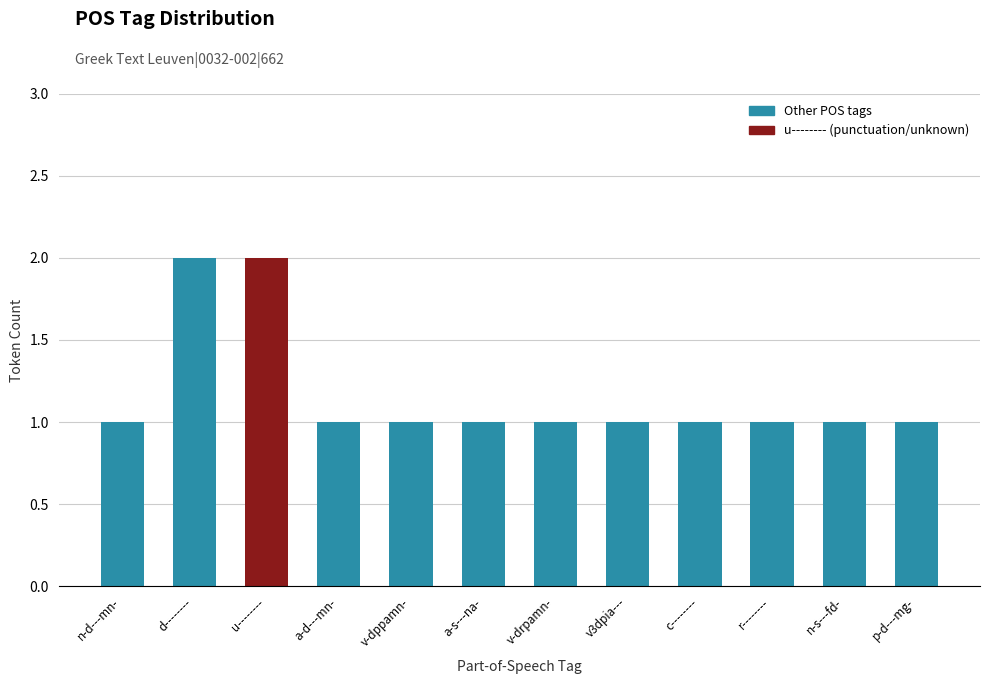

What is the label of the 1st bar from the left?

n-d---mn-